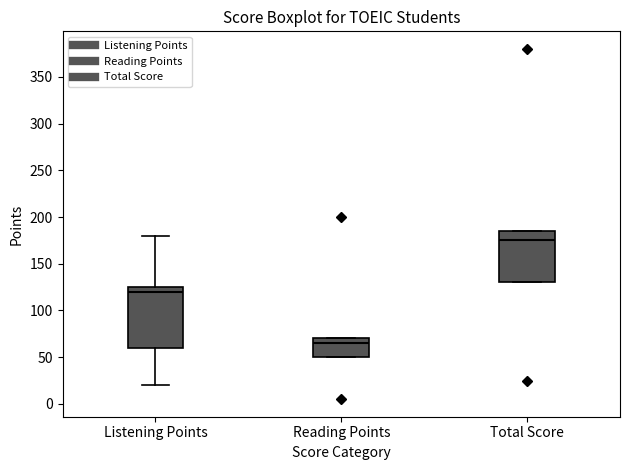

Reading left to right, transcribe this box plot: for each box, give where its median line is, the range the box spans, and where its two whiskers end, as read against the y-axis. The values are not printed on the chart, so give them approximately, as read against the axis.

Listening Points: median 120, box 60 to 125, whiskers 20 to 180
Reading Points: median 65, box 50 to 70, whiskers 50 to 70
Total Score: median 175, box 130 to 185, whiskers 130 to 185